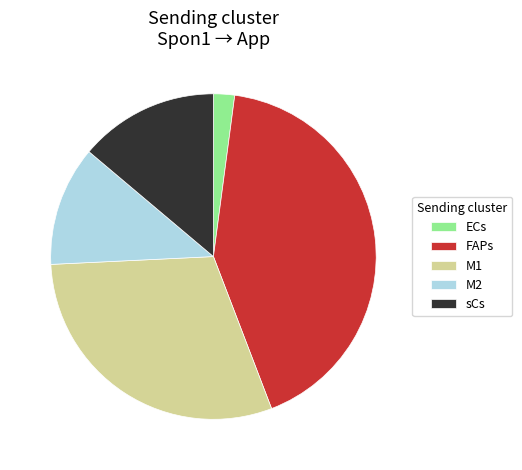

Is the sum of sCs and M1 greater than half?

No